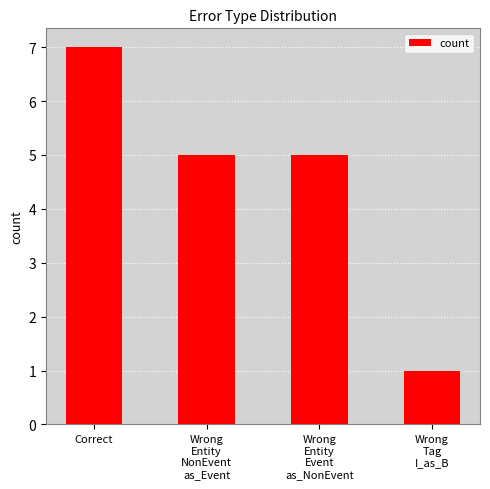

At which label does the data first exceed 5?

Correct